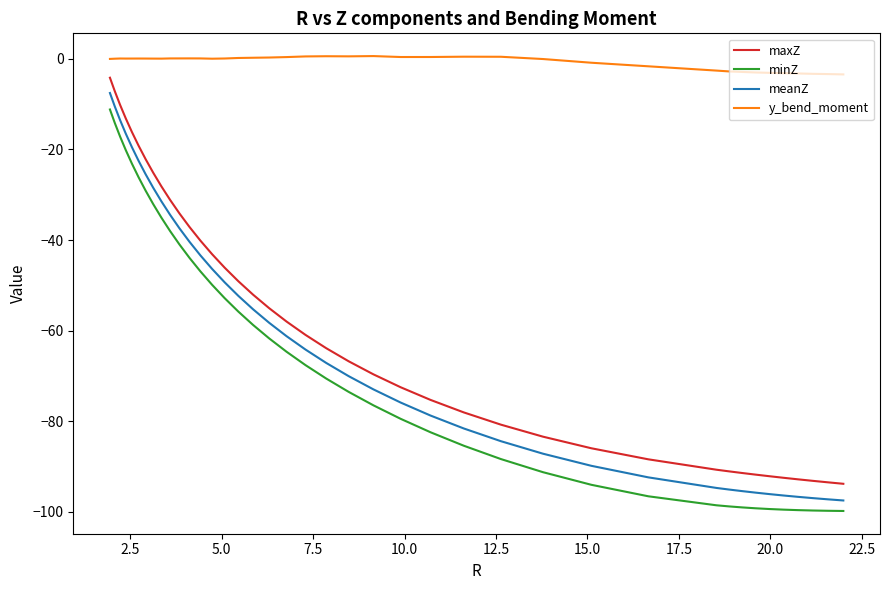

What is the difference between the maximum and minimum values in the y_bend_moment series?

4.0